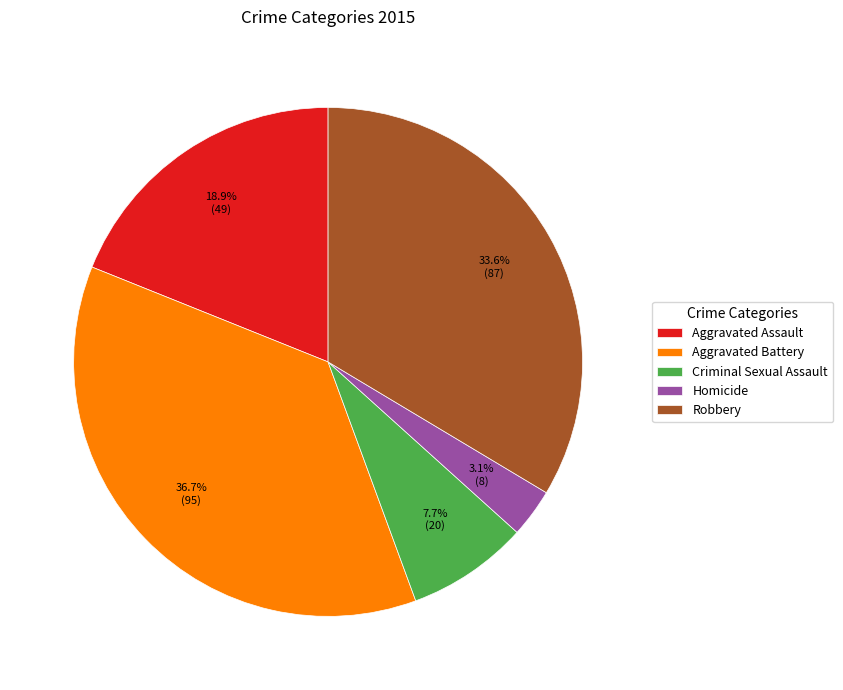

Which slice is the largest?

Aggravated Battery